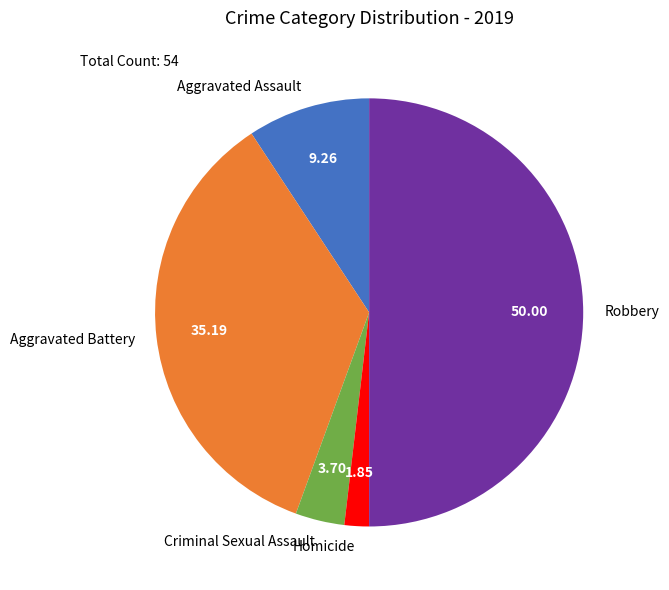

Which has a higher value, Criminal Sexual Assault or Aggravated Battery?

Aggravated Battery